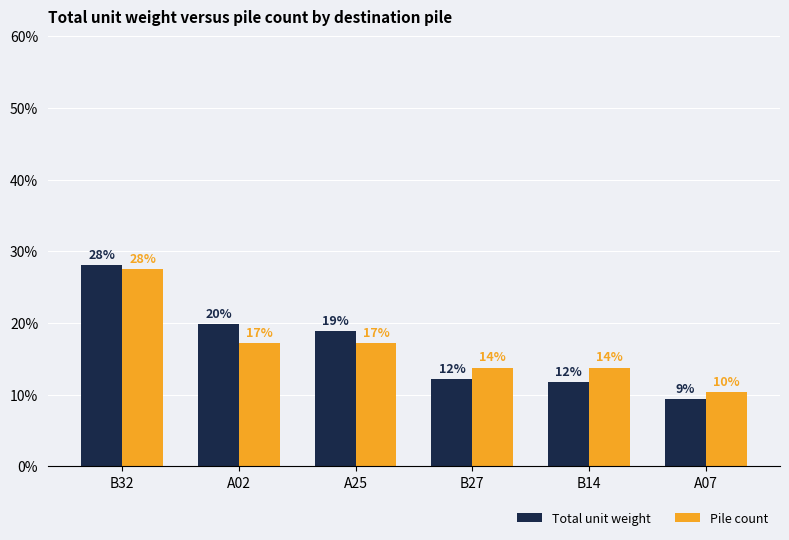

How many bars are there in total?

12